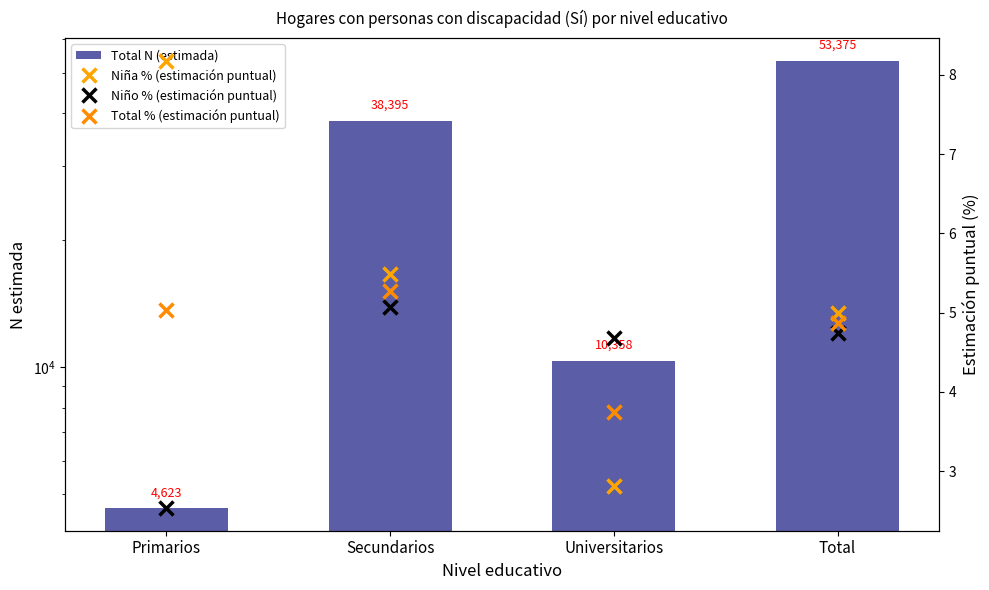

The value of Total % (estimación puntual) at Total is 4.9. True or false?

True